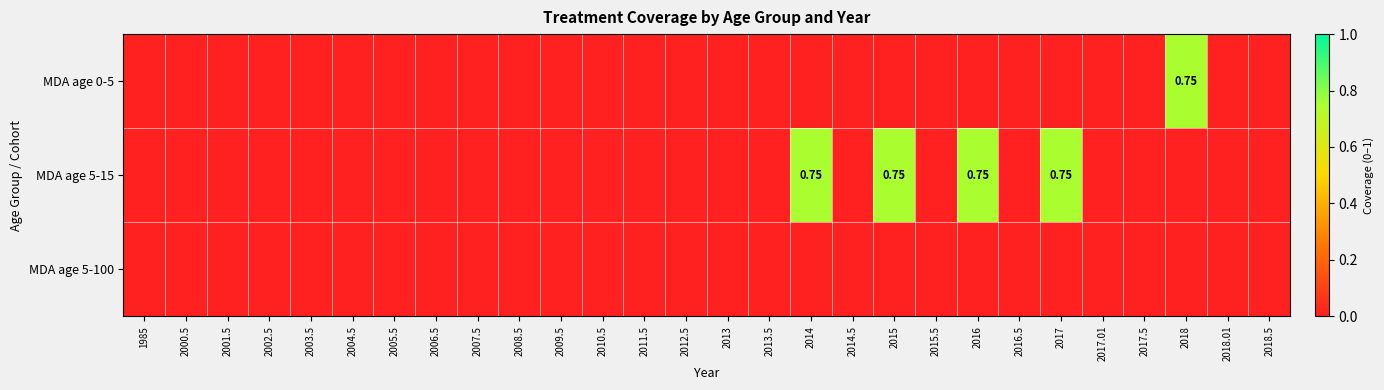

At which category is the sum across all series the highest?

2014